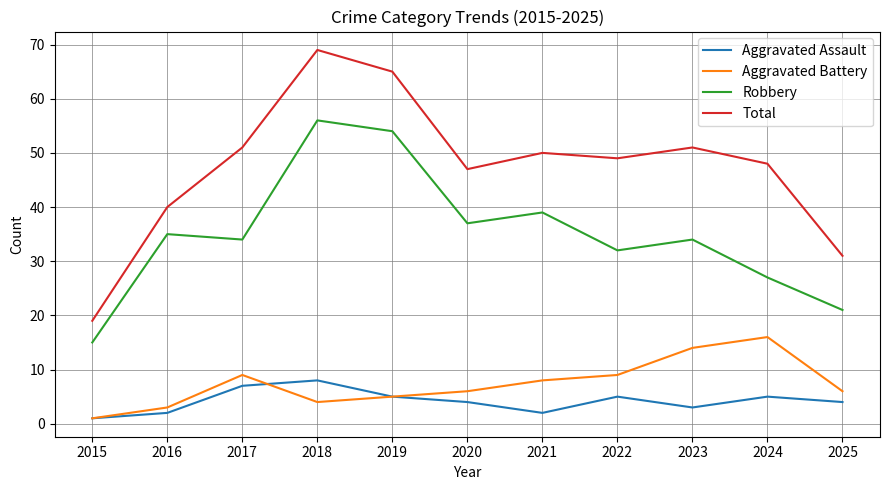

Is the value of Aggravated Assault at 2025 greater than the value of Total at 2018?

No